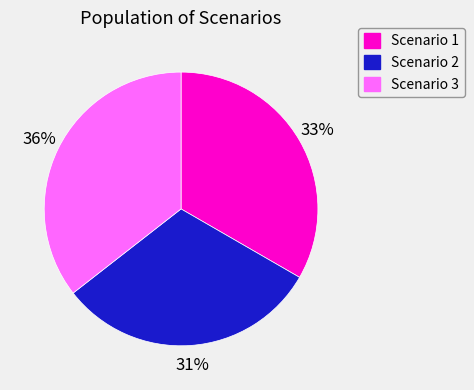

To the nearest percent, what is the combined percentage of Scenario 3 and Scenario 2?

67%